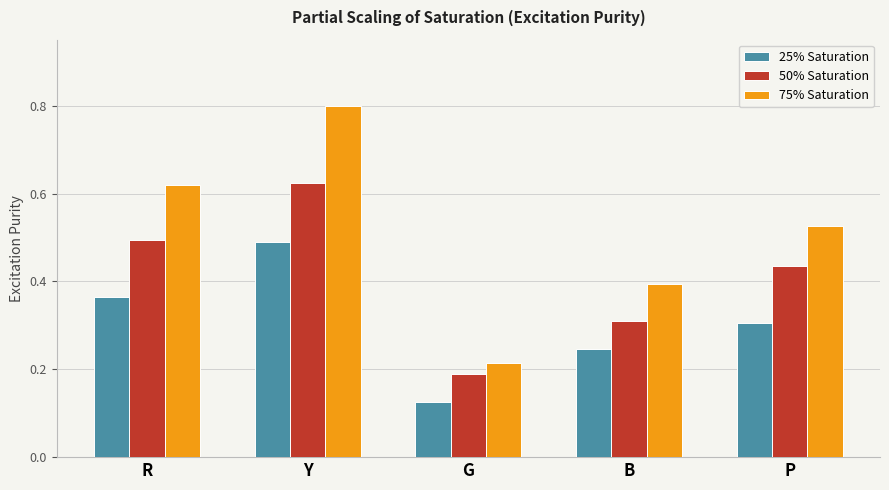

At how many categories does at least one series exceed 0?

5